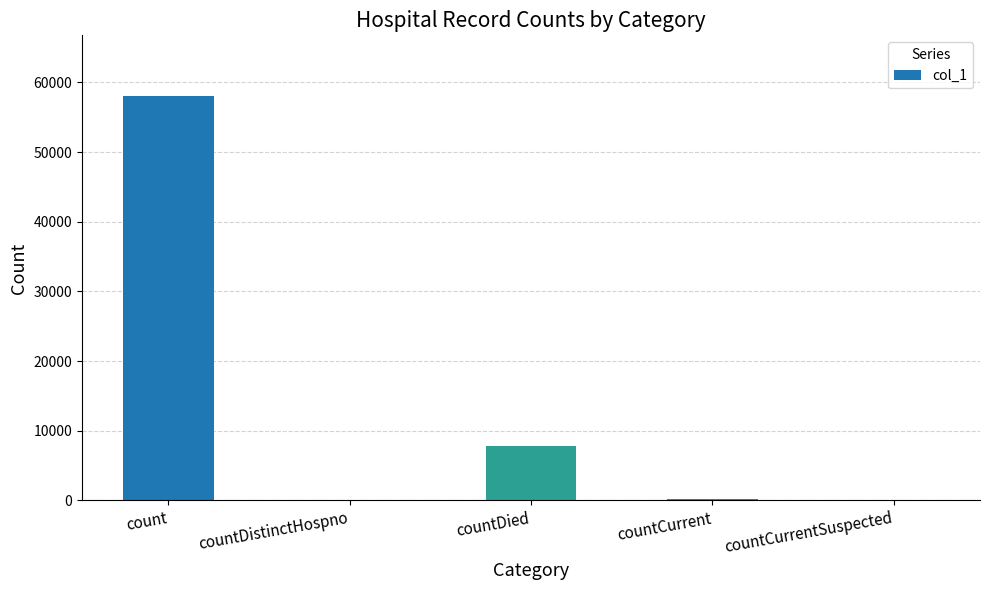

What is the sum of all values?

66127